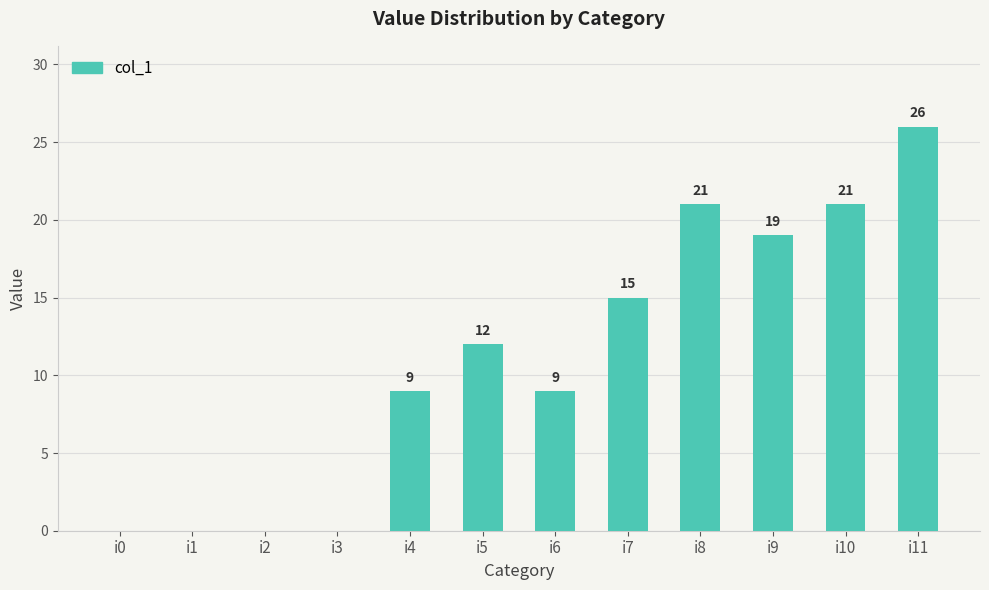

True or false: the data shows 9 at i6.

True